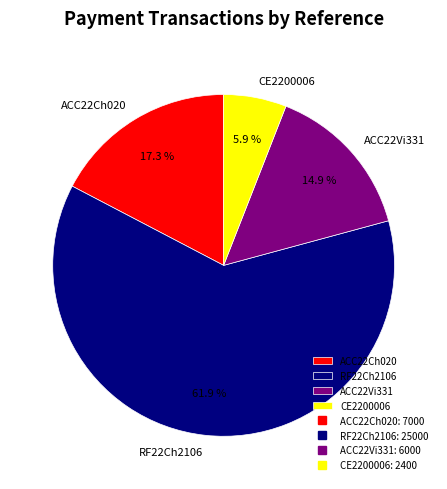

Rank the categories by value from highest to lowest.

RF22Ch2106, ACC22Ch020, ACC22Vi331, CE2200006